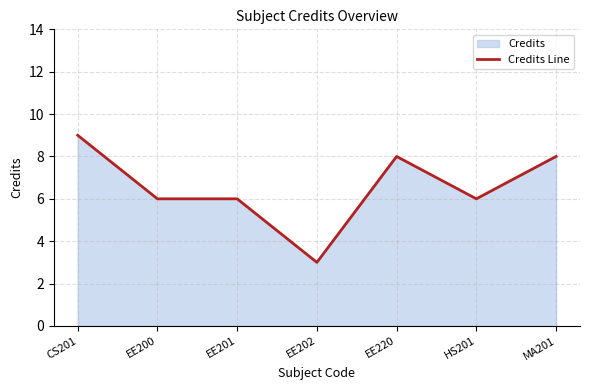

What is the change in value from CS201 to EE201?

-3